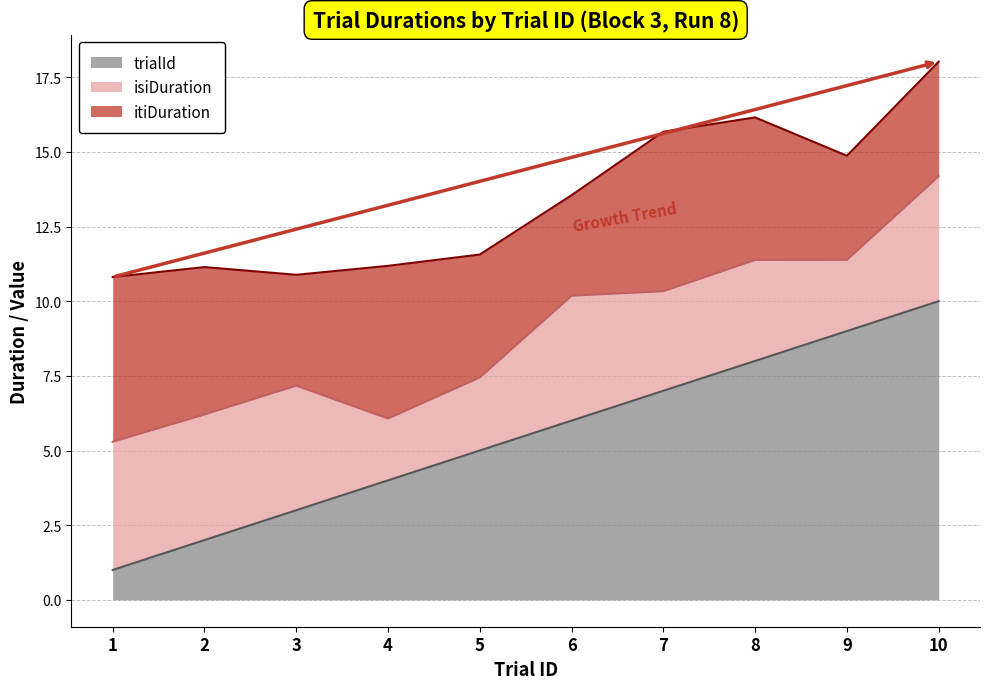

Where do isiDuration and trialId first cross each other?

3 and 4